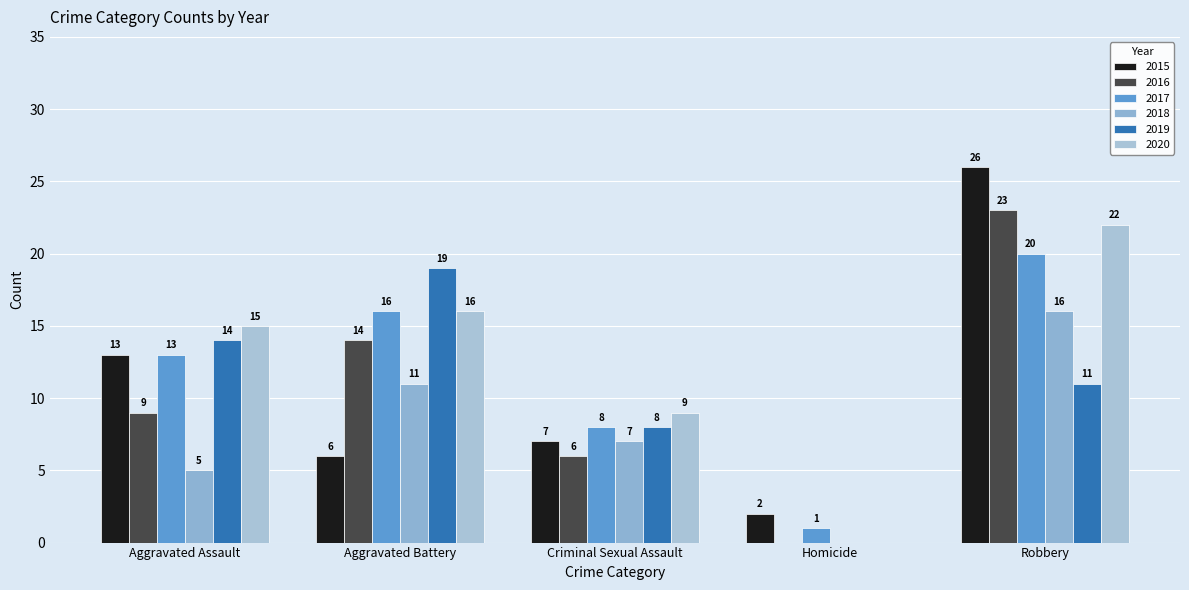

Which has a higher value, Criminal Sexual Assault or Aggravated Assault?

Aggravated Assault